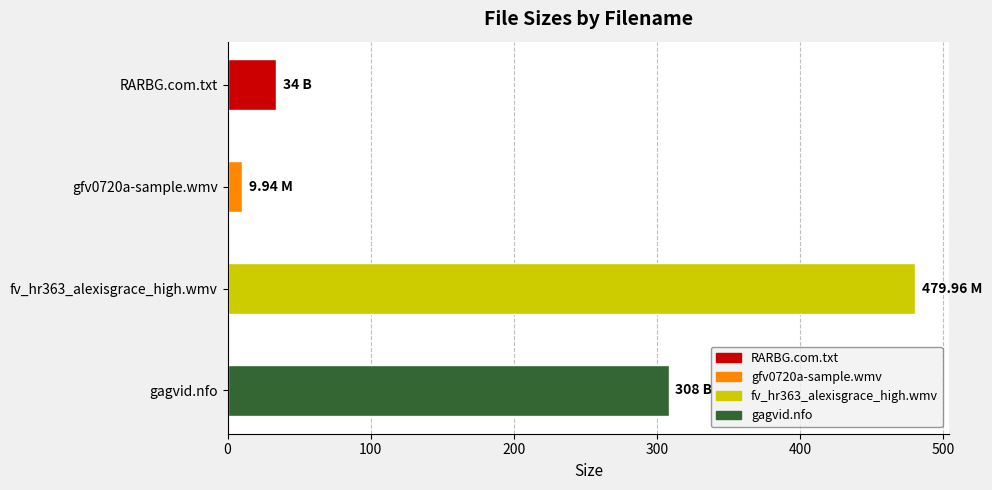

What is the greatest value displayed?

480.0